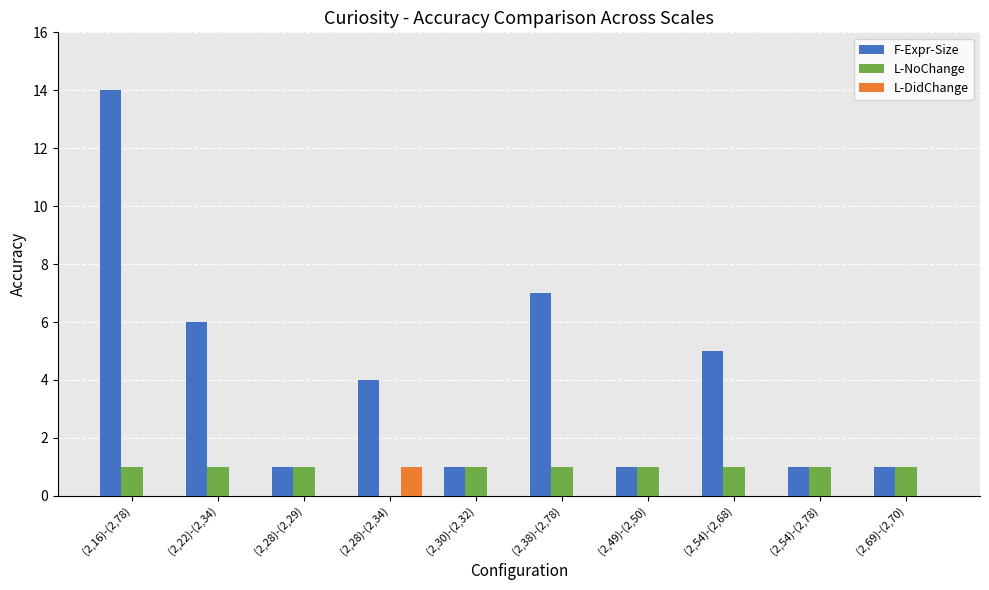

At which category is the sum across all series the highest?

(2,16)-(2,78)